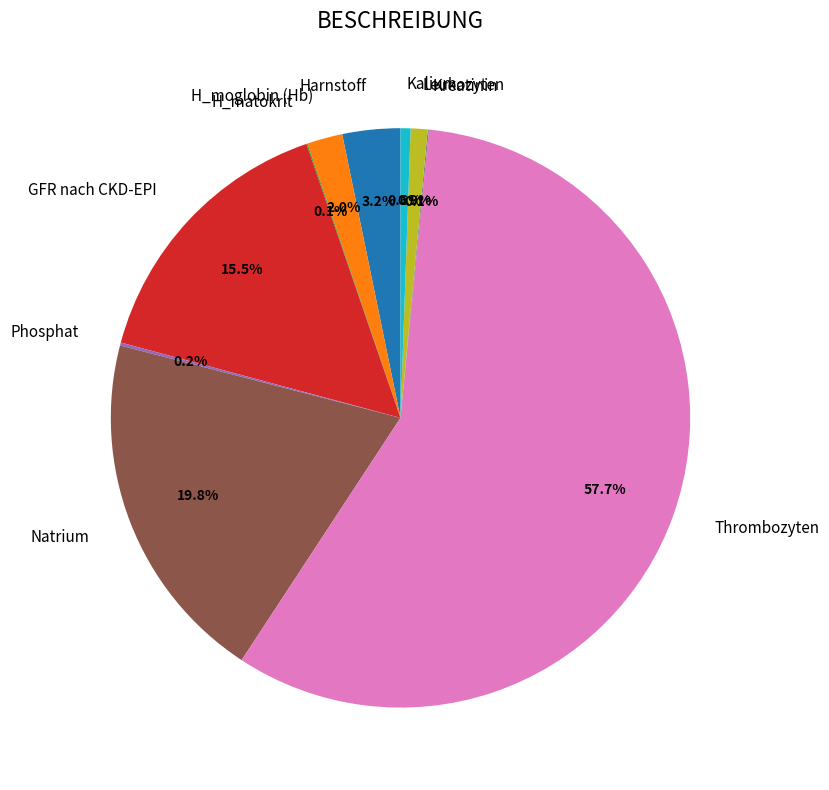

Which slice is the largest?

Thrombozyten